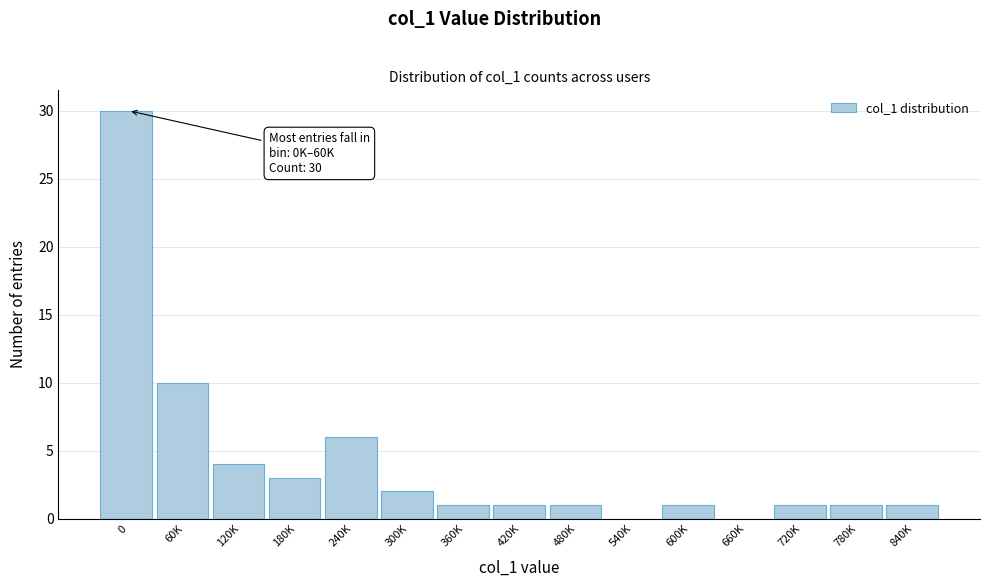

Reading right to left, extract all data points from this chart.

840K=1	780K=1	720K=1	660K=0	600K=1	540K=0	480K=1	420K=1	360K=1	300K=2	240K=6	180K=3	120K=4	60K=10	0=30